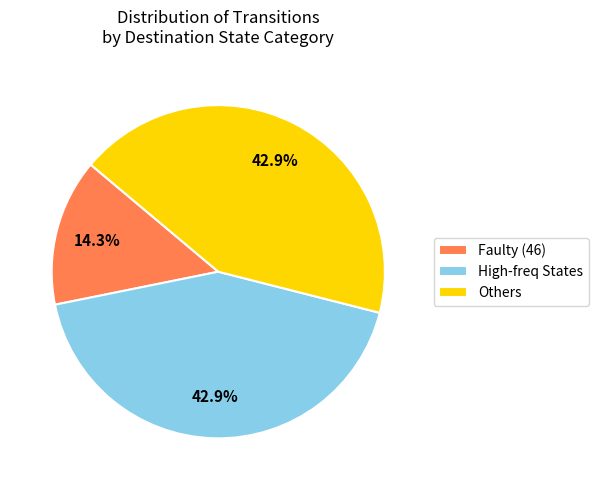

What percentage do Faulty (46) and Others together represent?

57.1%